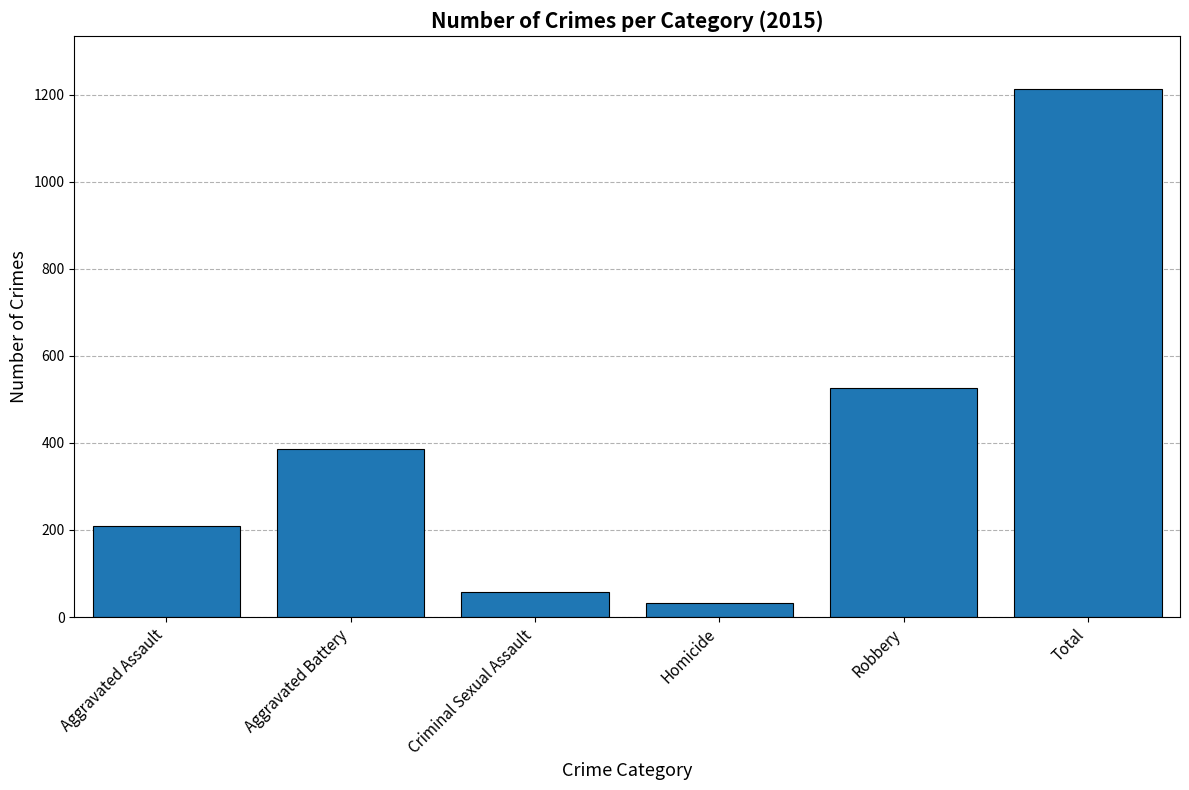

What position from the right is Criminal Sexual Assault?

4